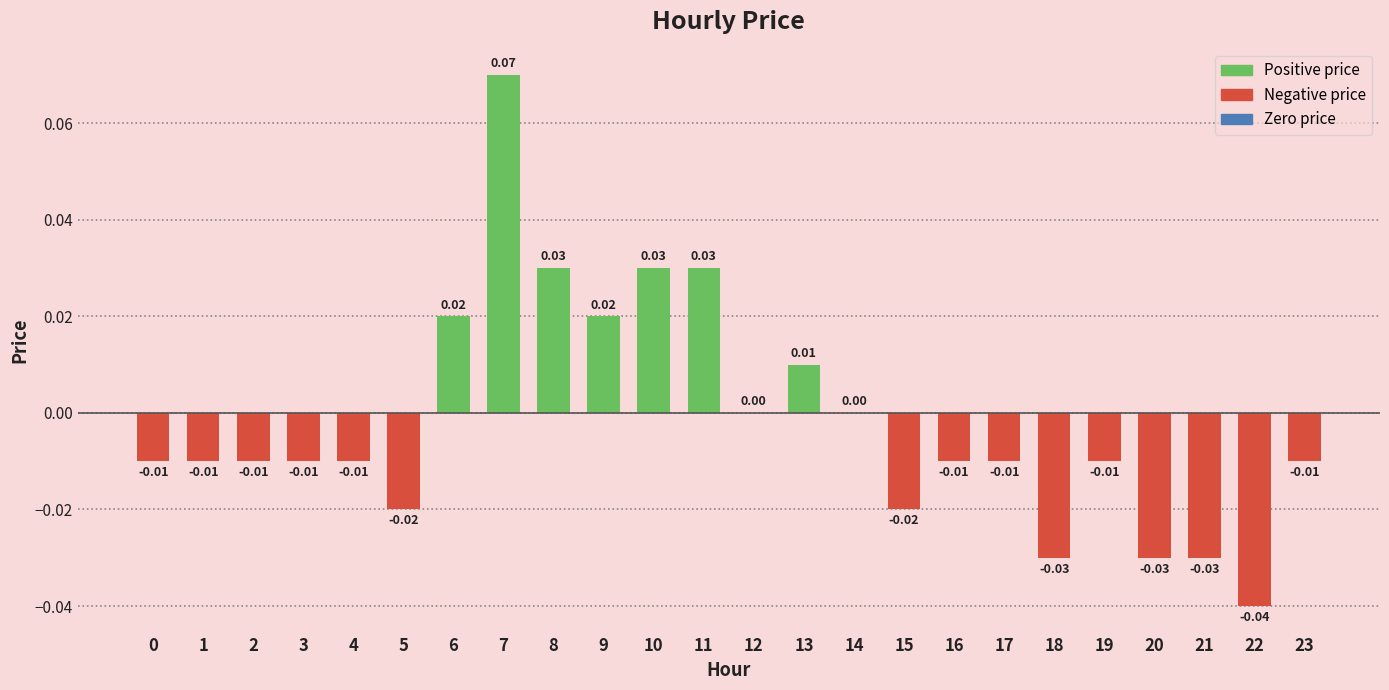

Which has a higher value, 5 or 20?

5